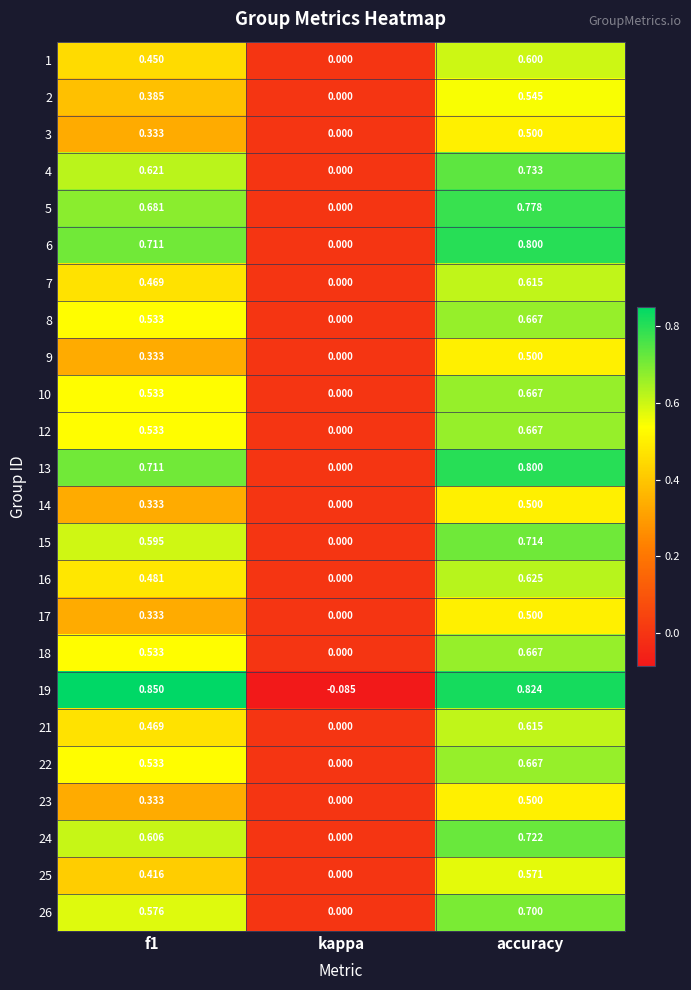

Is the value of 10 at f1 greater than the value of 15 at f1?

No